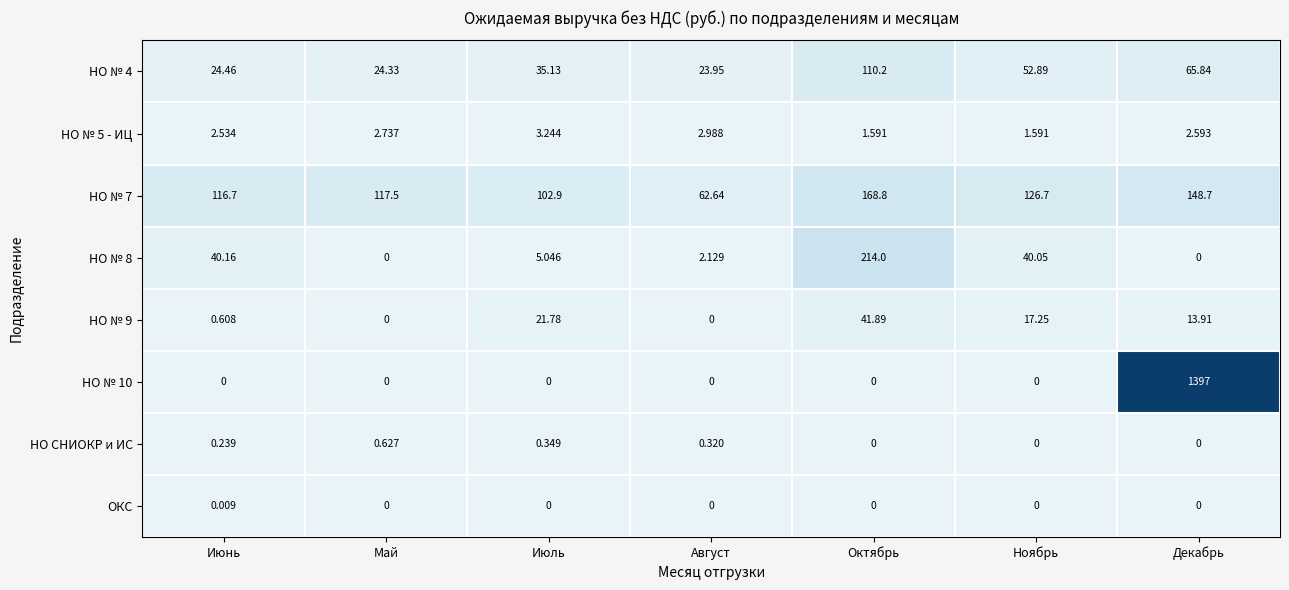

What is the spread (max minus min) of values at Июнь?

116.7